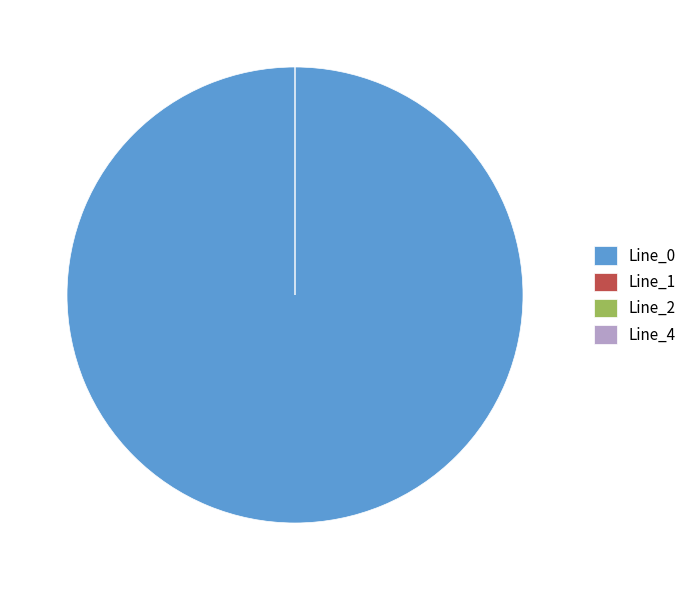

Which slice is the smallest?

Line_4